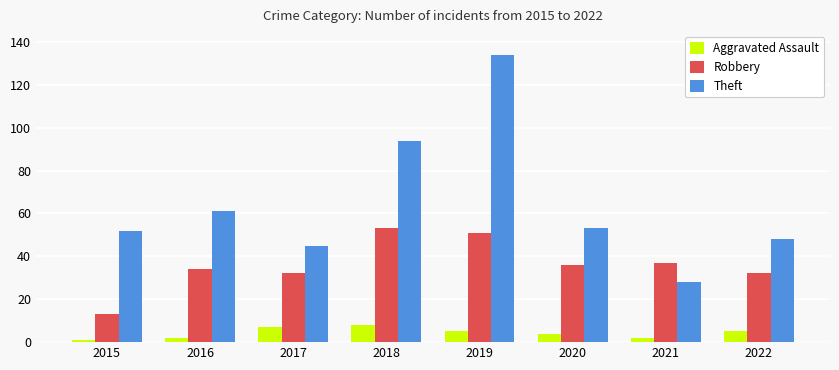

Which series has the largest range (max minus min)?

Theft